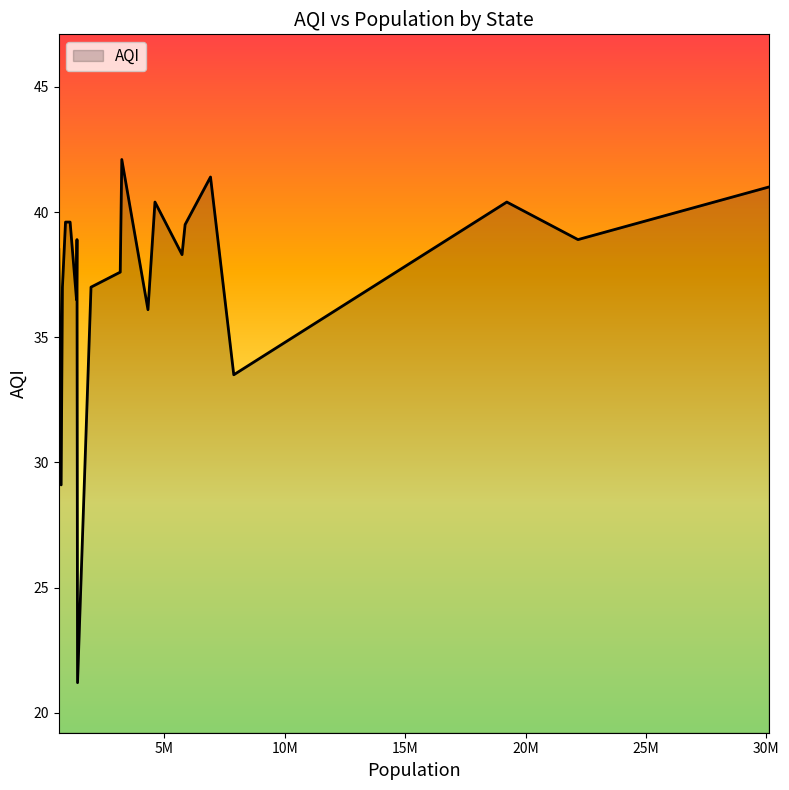

What is the difference between the maximum and minimum values?

20.9